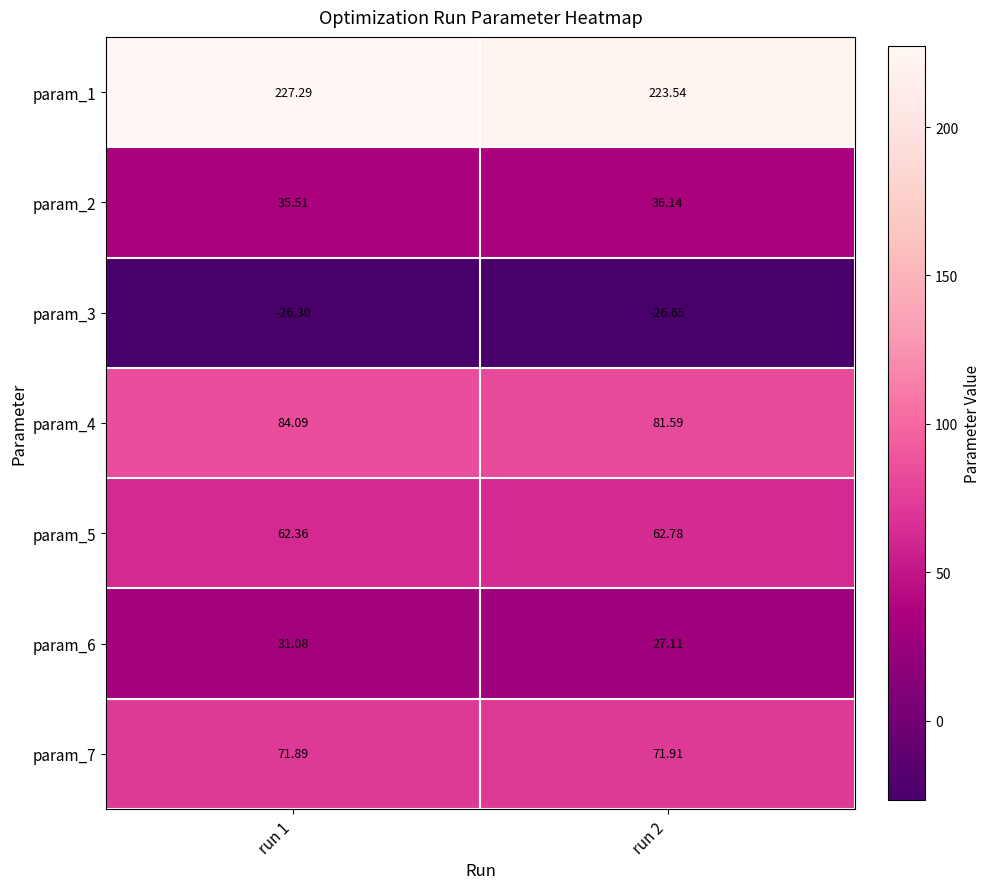

Count the number of categories in the chart.

2